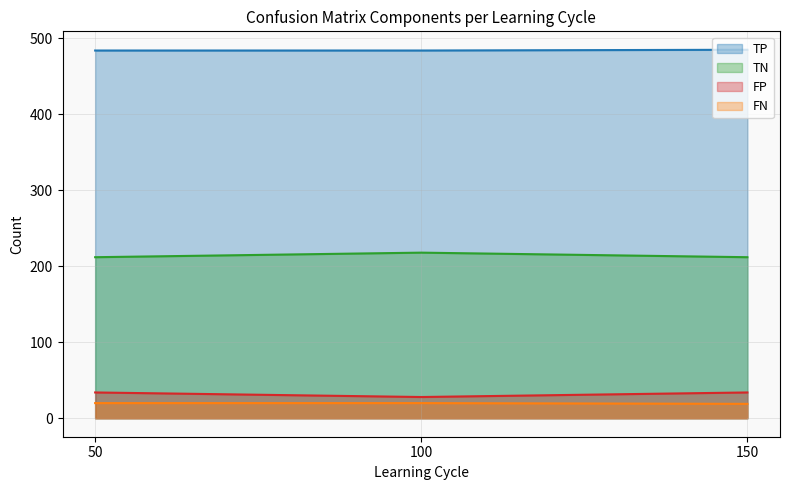

Between 100 and 150, which series saw the biggest shift?

TN